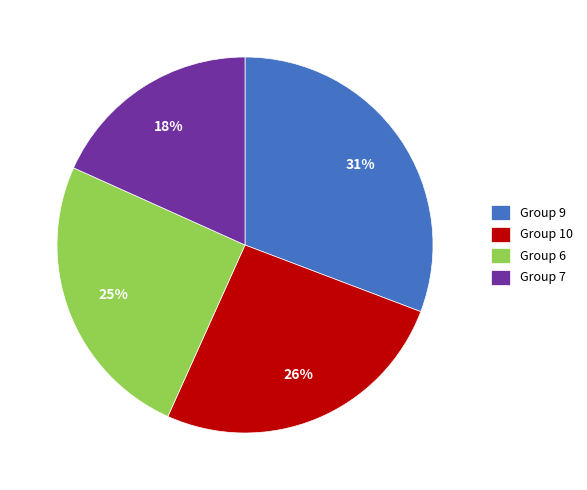

How many slices are in this pie chart?

4